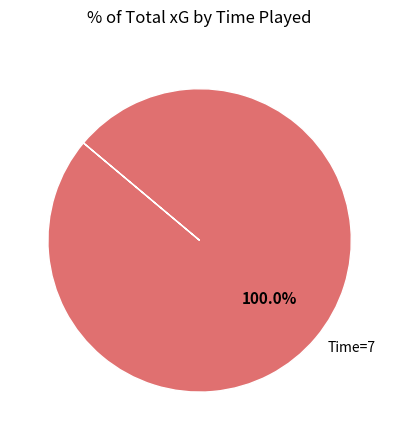

Is there a majority slice in this chart?

Yes